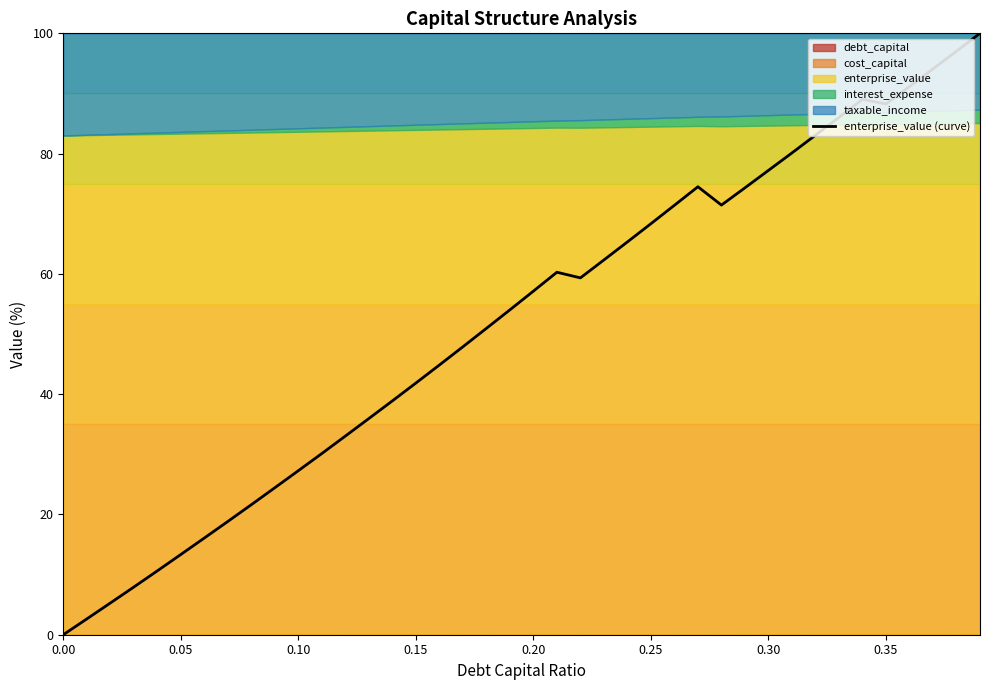

True or false: the data has more than 2 interior local peaks.

True